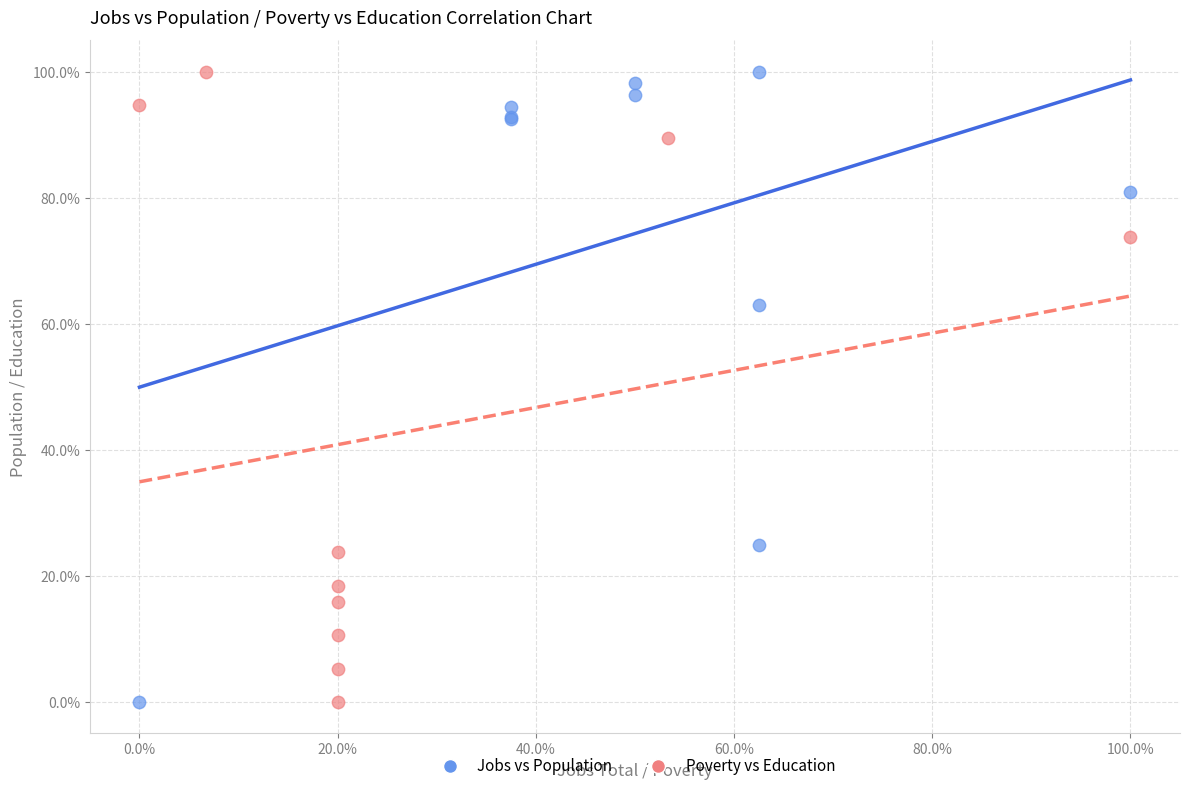

What are all the series names shown in the legend?

Jobs vs Population, Poverty vs Education